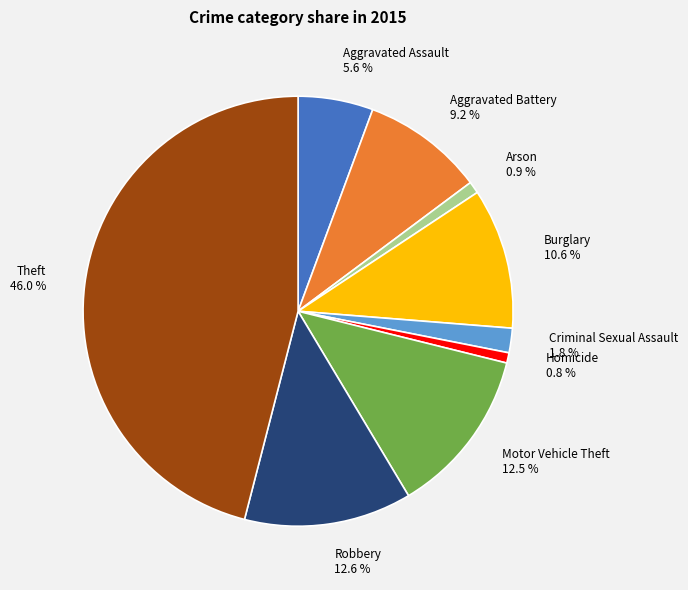

What percentage is NOT represented by Criminal Sexual Assault?

98.2%